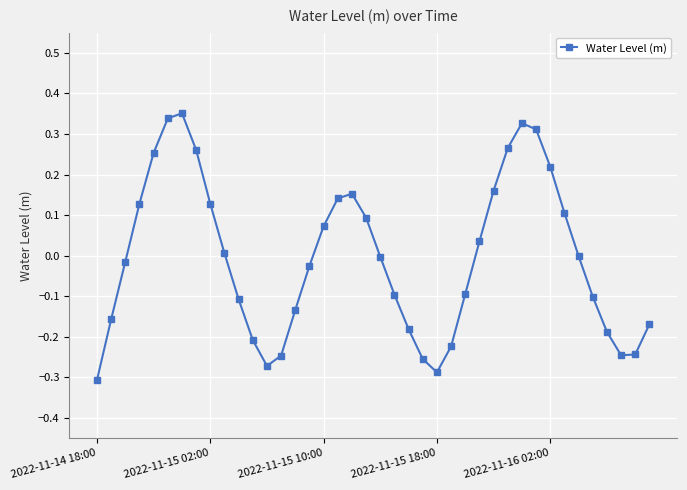

True or false: the data has more than 2 interior local peaks.

True